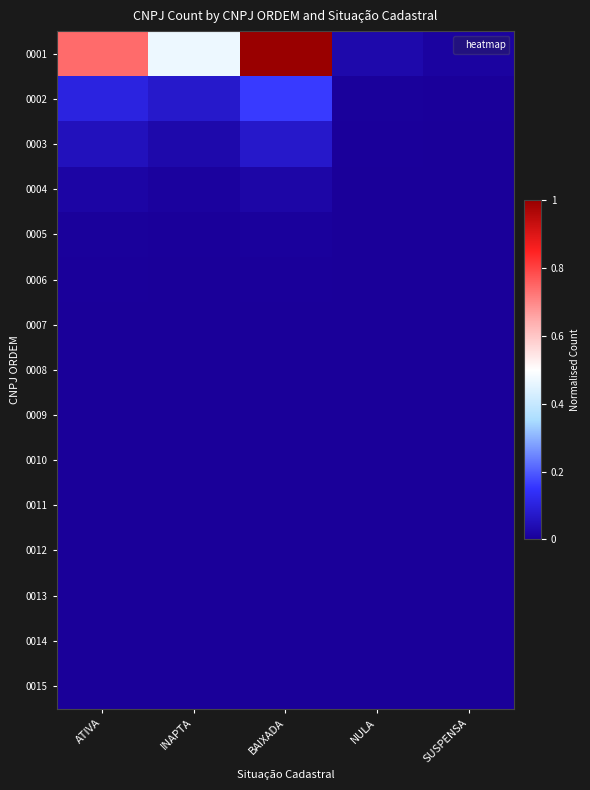

Which series has the largest range (max minus min)?

0001